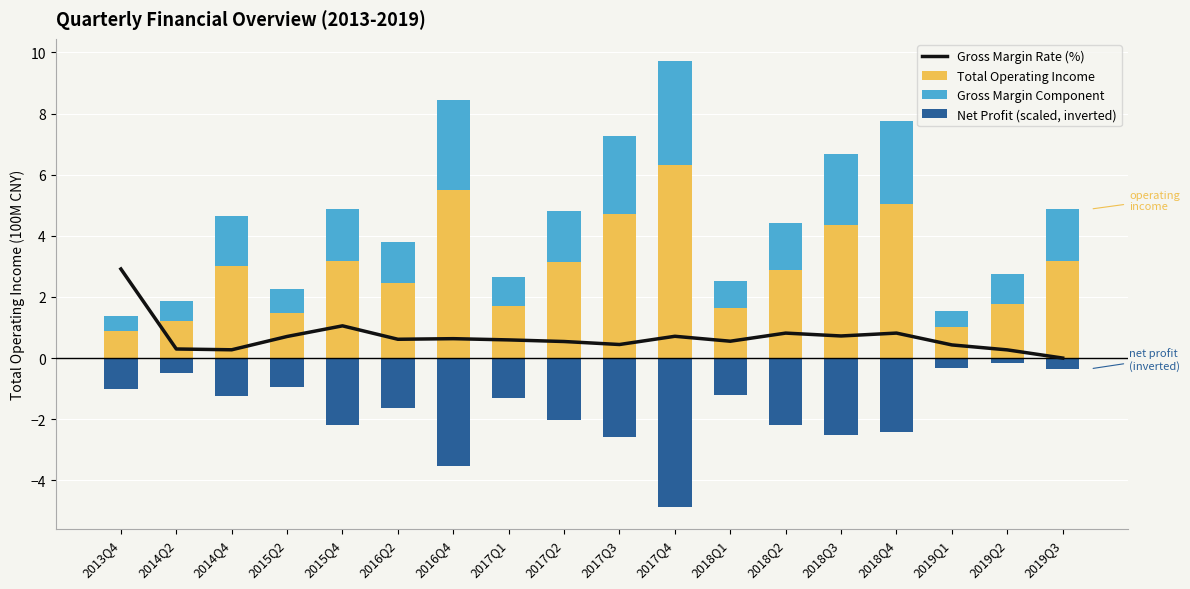

At which category does the chart reach its minimum across all series?

2017Q4